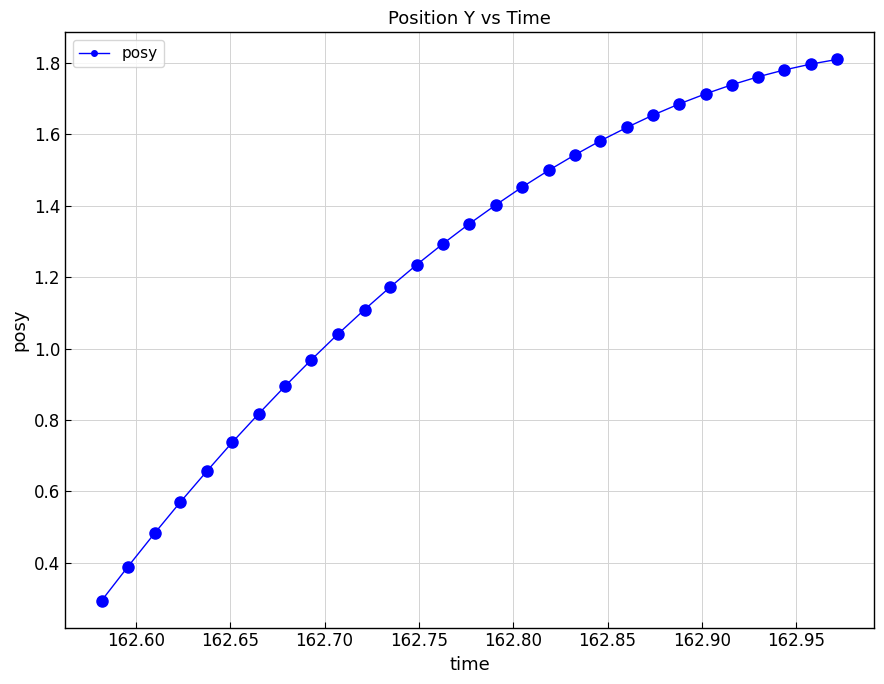

What is the sum of all values?

36.0